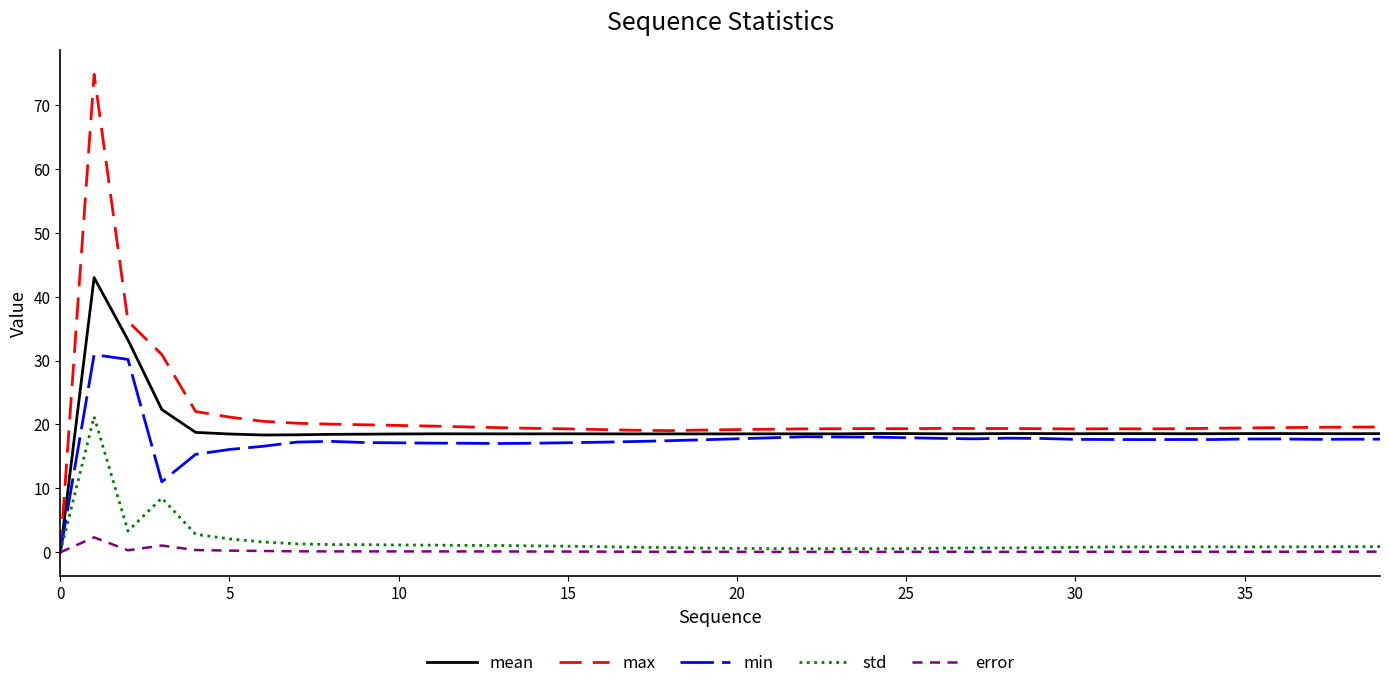

List the series in order of their peak value, lowest first.

error, std, min, mean, max